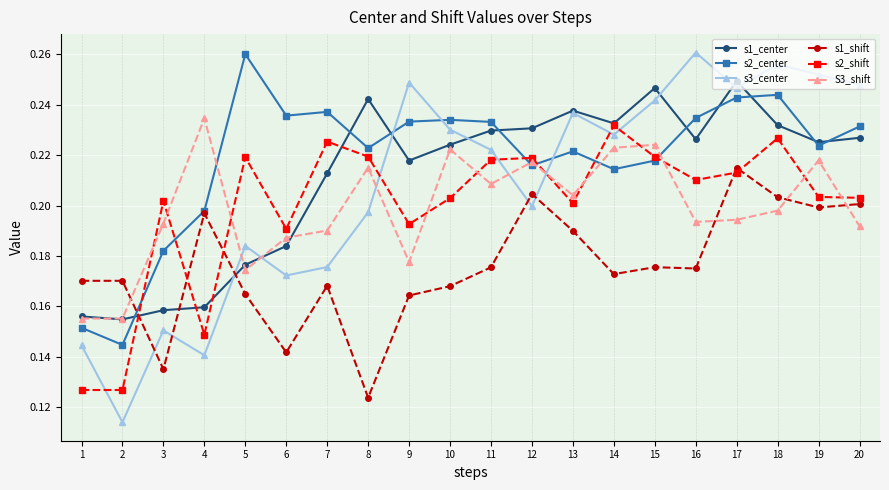

Where is the first local maximum for s2_shift?

3